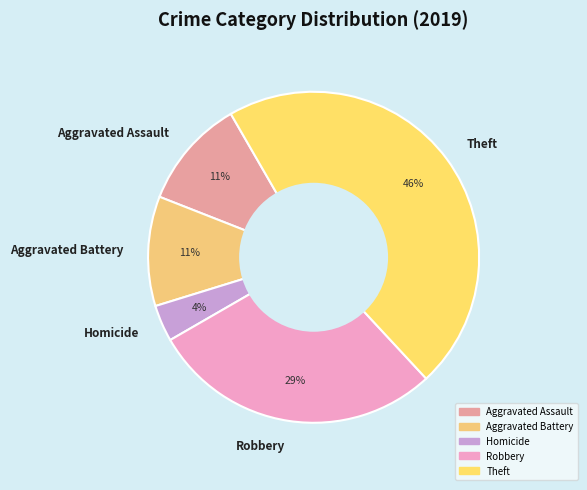

How many segments does this pie chart have?

5